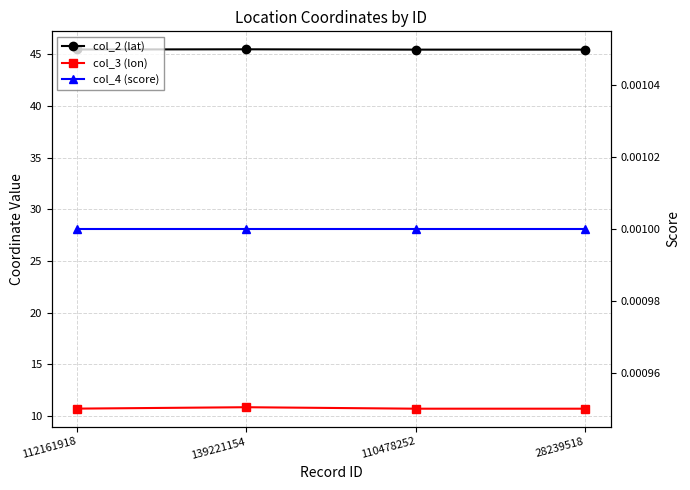

What is the label of the 2nd point from the right?

110478252